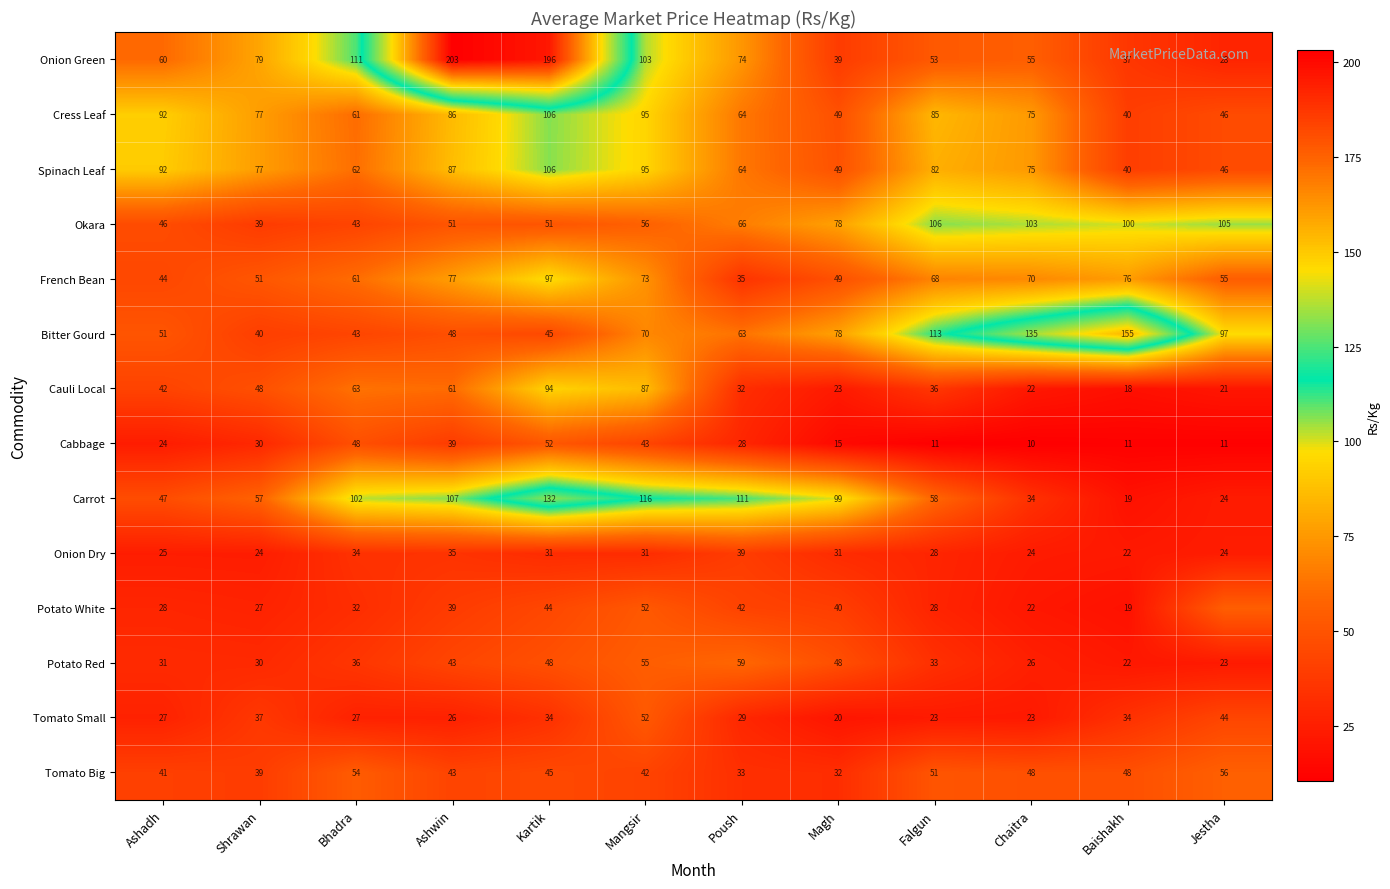

At which label is Bitter Gourd closest to 97?

Jestha